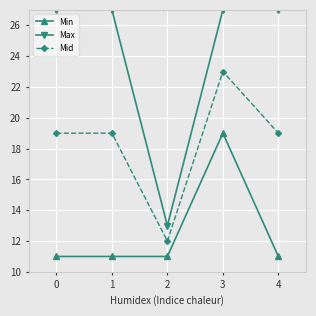

True or false: Min and Mid intersect in this chart.

False